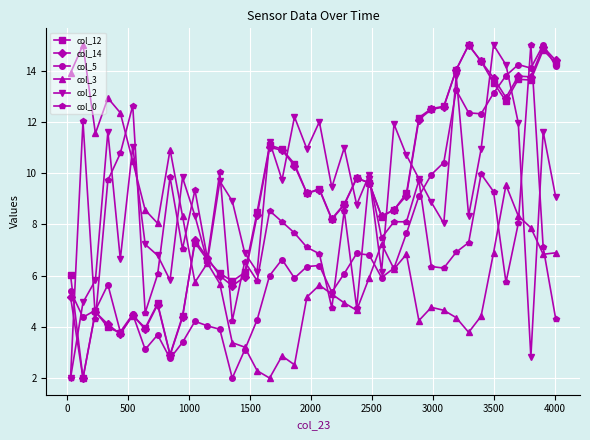

True or false: col_12 has more than 0 points higher than both neighbors.

True